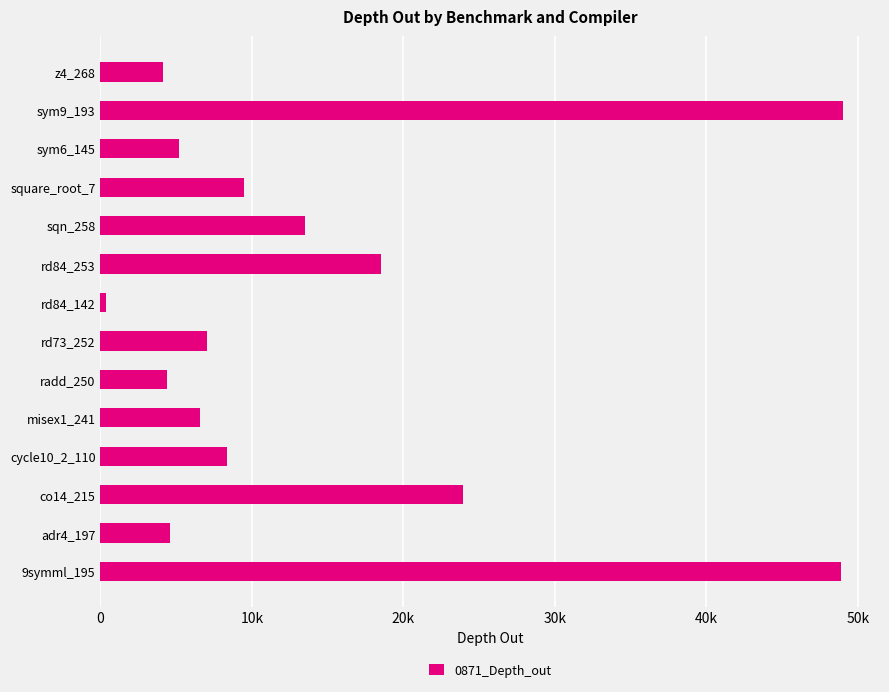

Does the chart contain any negative values?

No